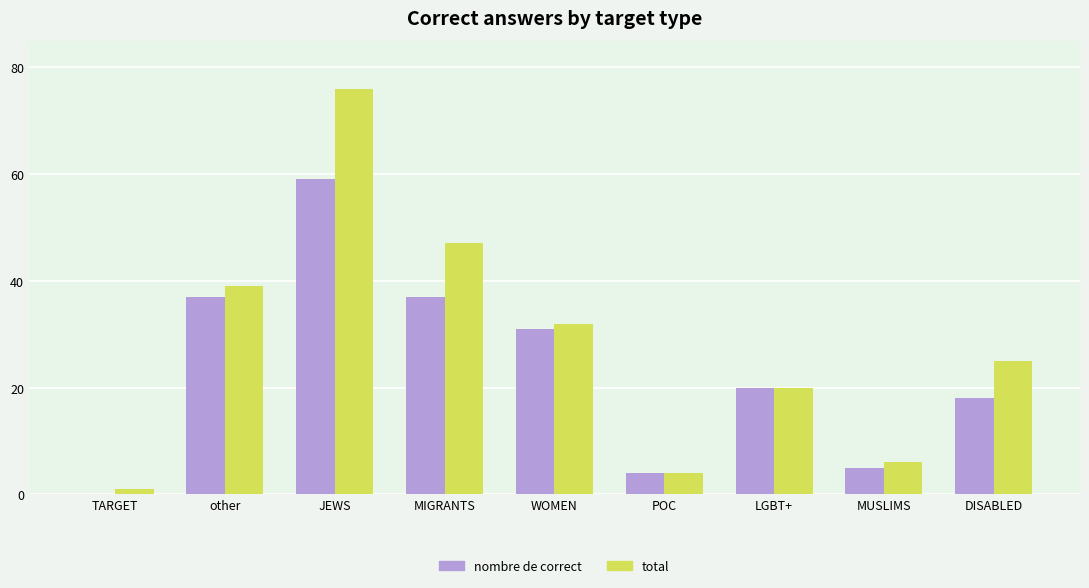

Is it true that nombre de correct equals 9 at LGBT+?

False